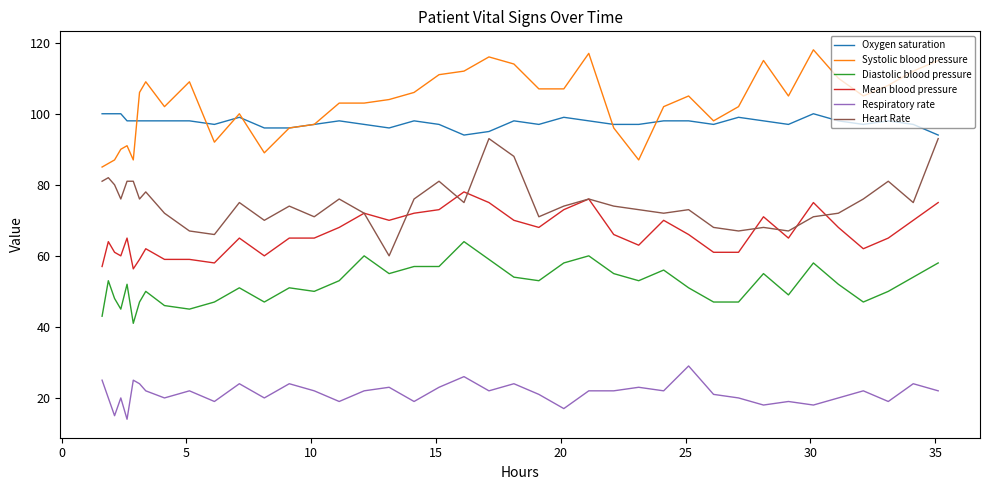

What is the maximum value shown in the chart?

118.0